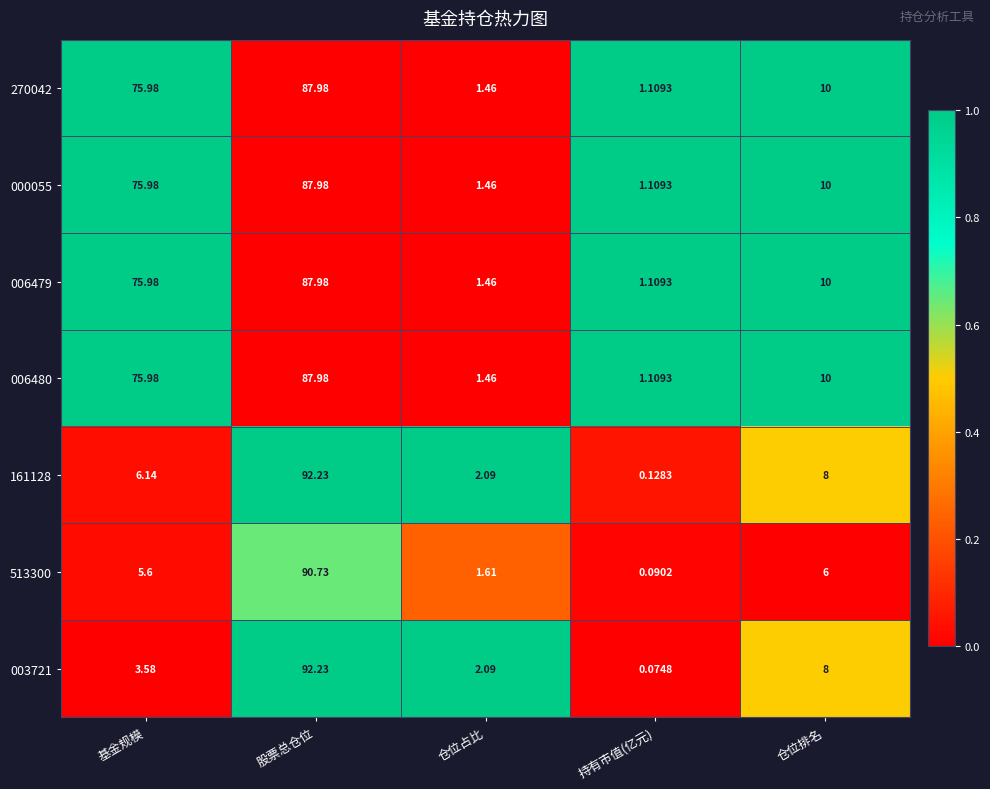

At which category does the chart reach its minimum across all series?

持有市值(亿元)